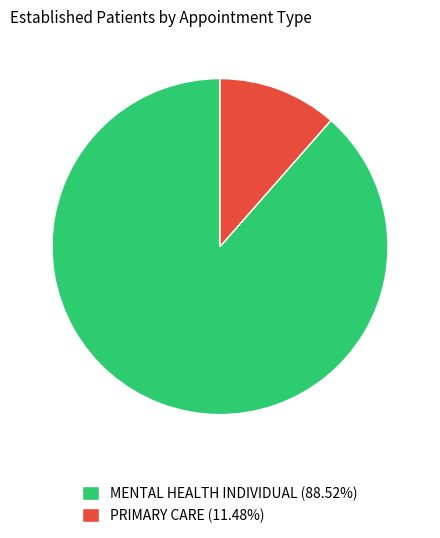

How many segments does this pie chart have?

2